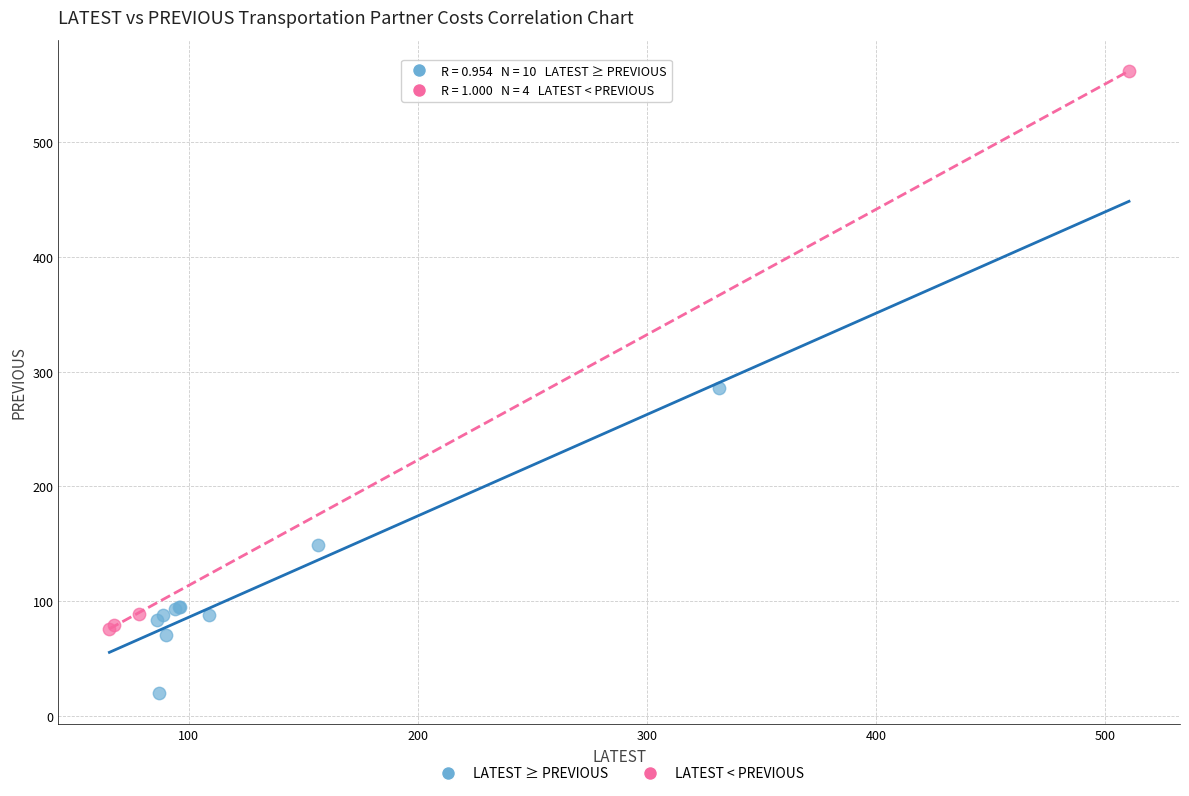

Which series has the largest Y range (max minus min)?

LATEST < PREVIOUS